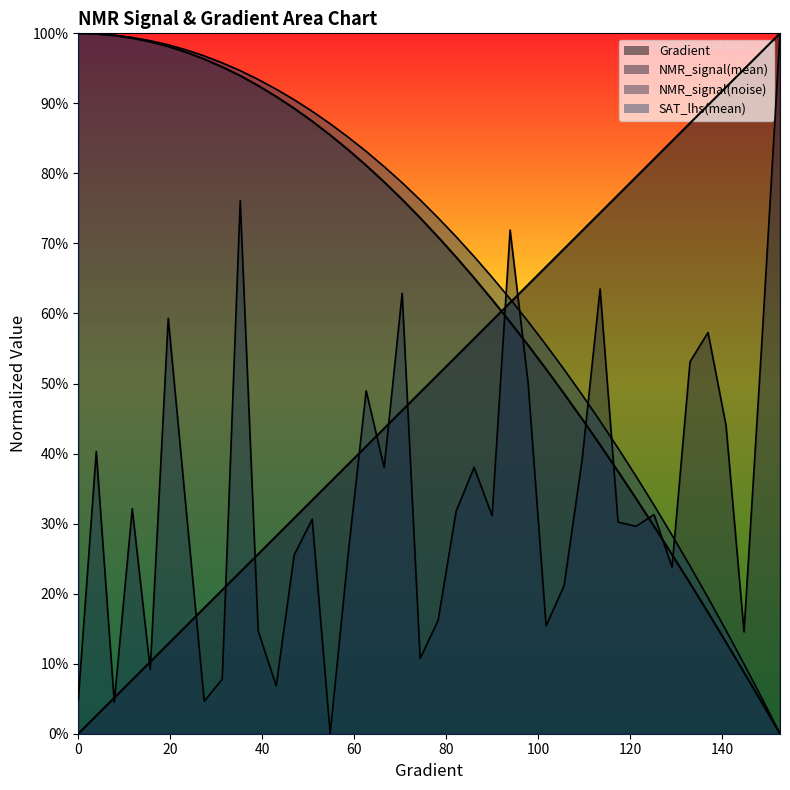

Count the number of categories in the chart.

40